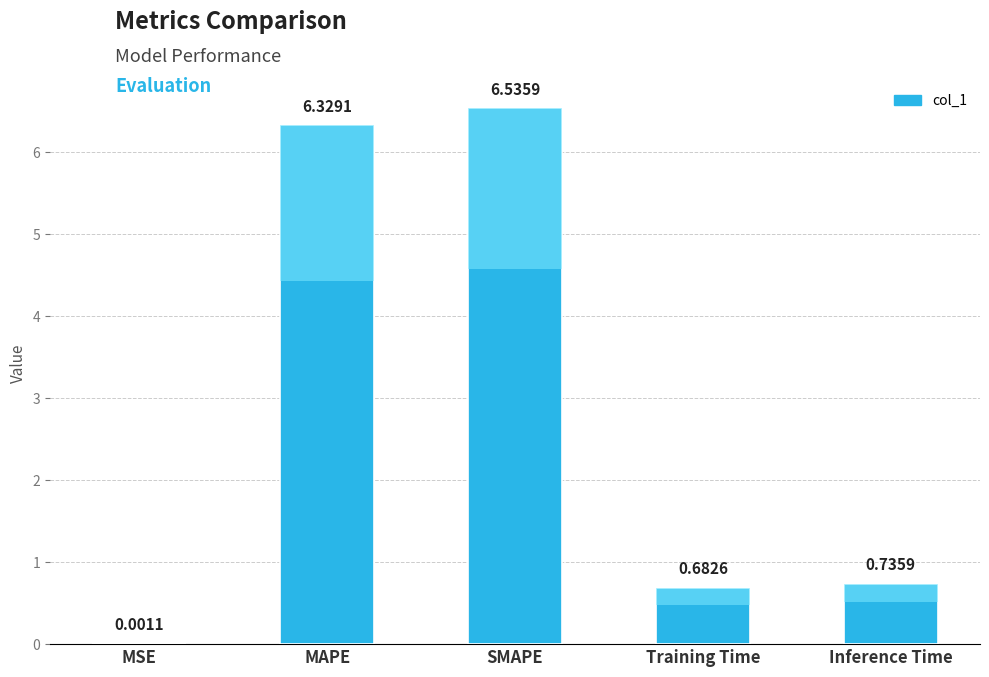

What is the label of the 3rd bar from the right?

SMAPE